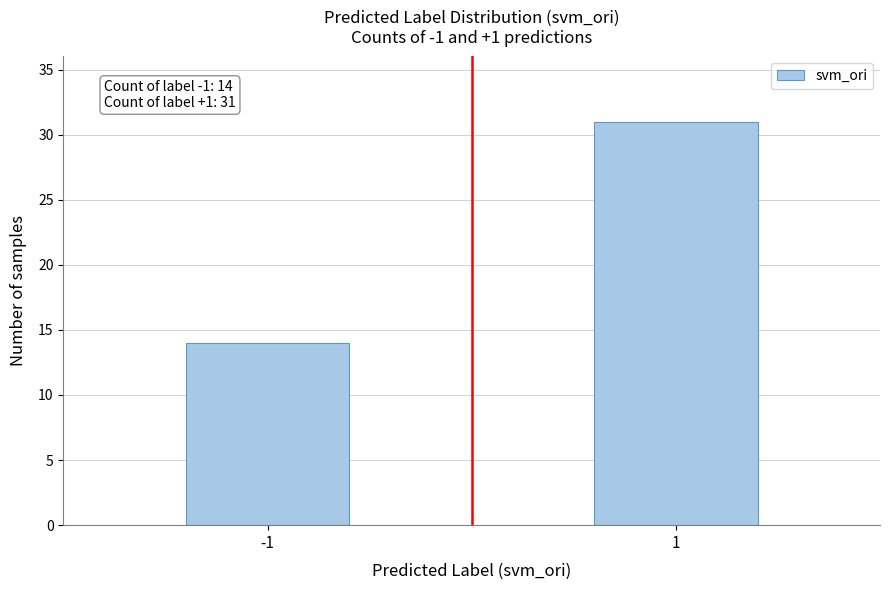

Reading left to right, extract all data points from this chart.

14	31